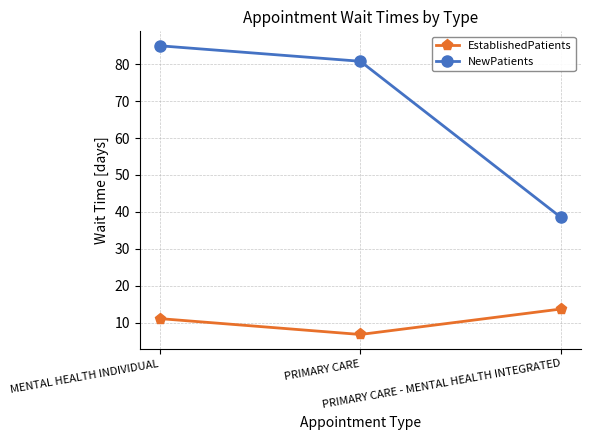

At PRIMARY CARE, list the series in order from largest to smallest.

NewPatients, EstablishedPatients